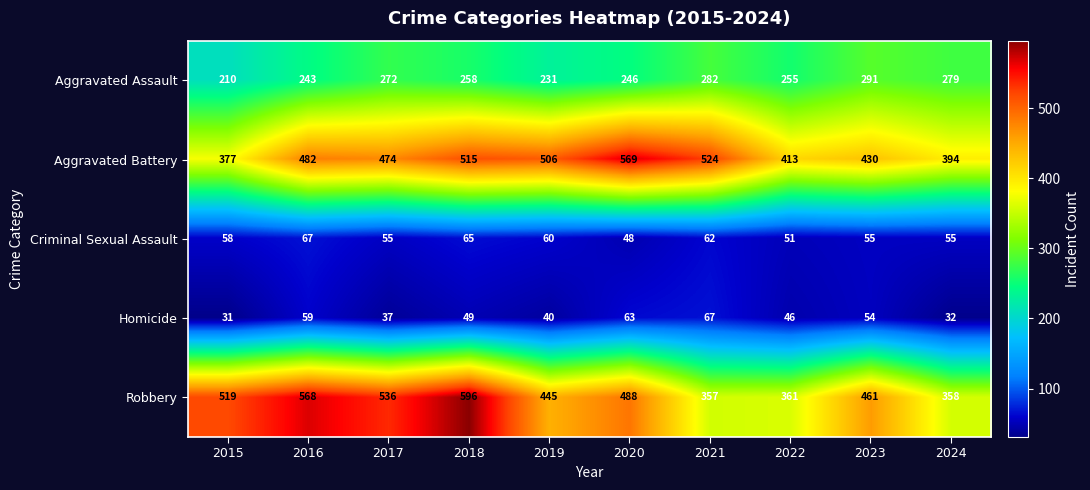

Which category has the highest value across all series?

2018